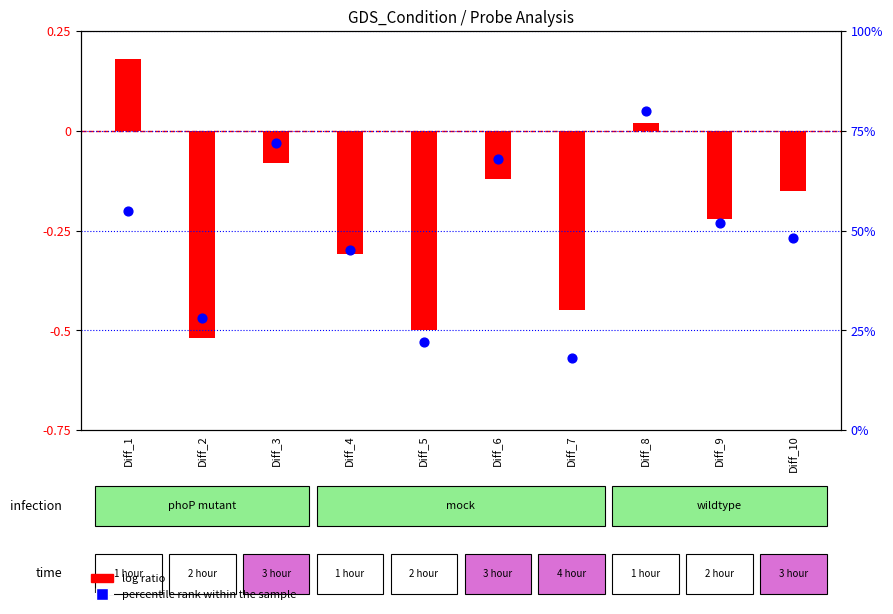

Which series reaches the minimum Y coordinate?

log ratio